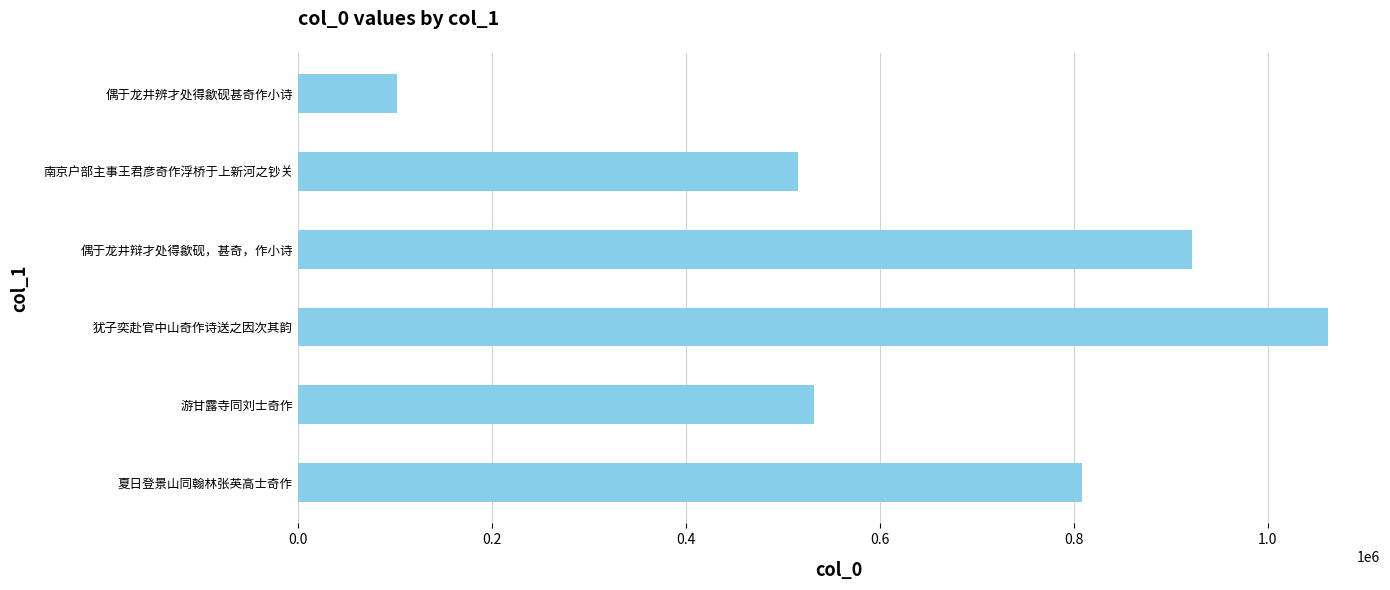

Count the number of categories in the chart.

6